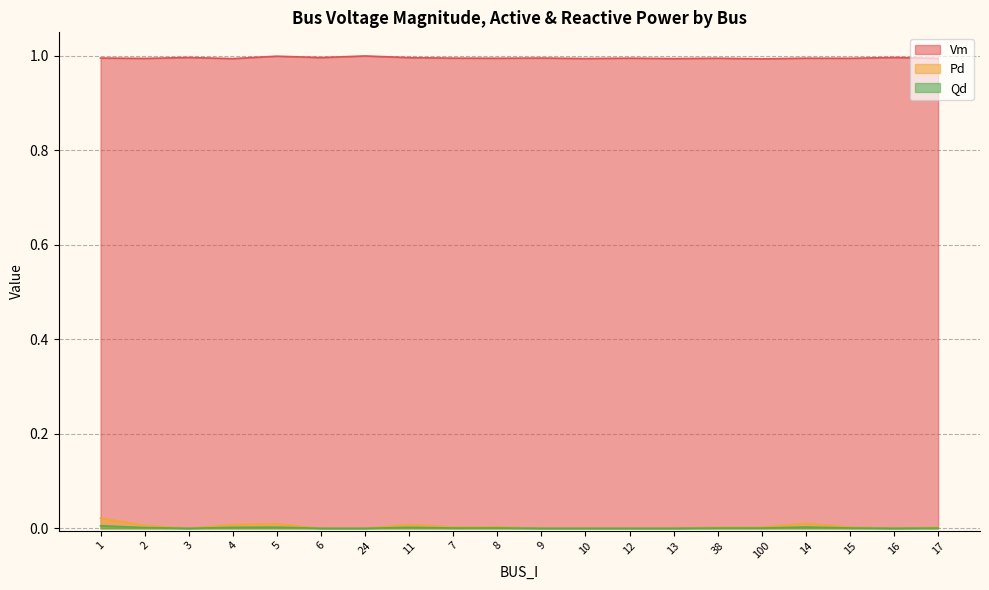

Does the chart have visible grid lines?

Yes